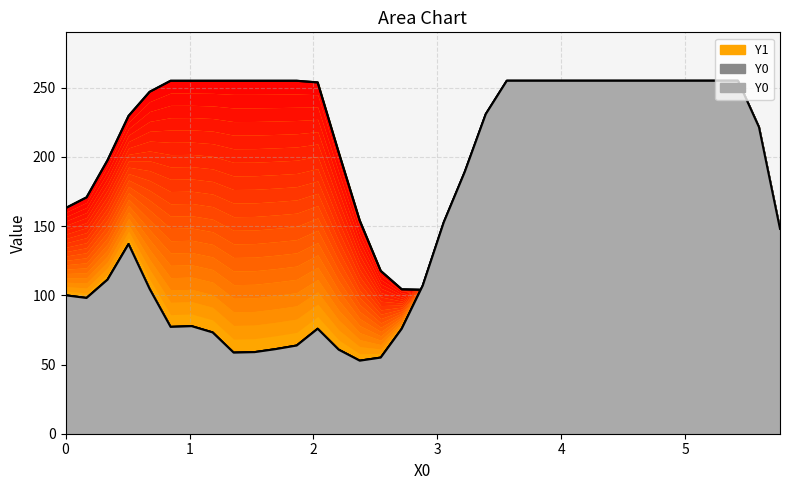

List the series in order of their peak value, lowest first.

Y0, Y1